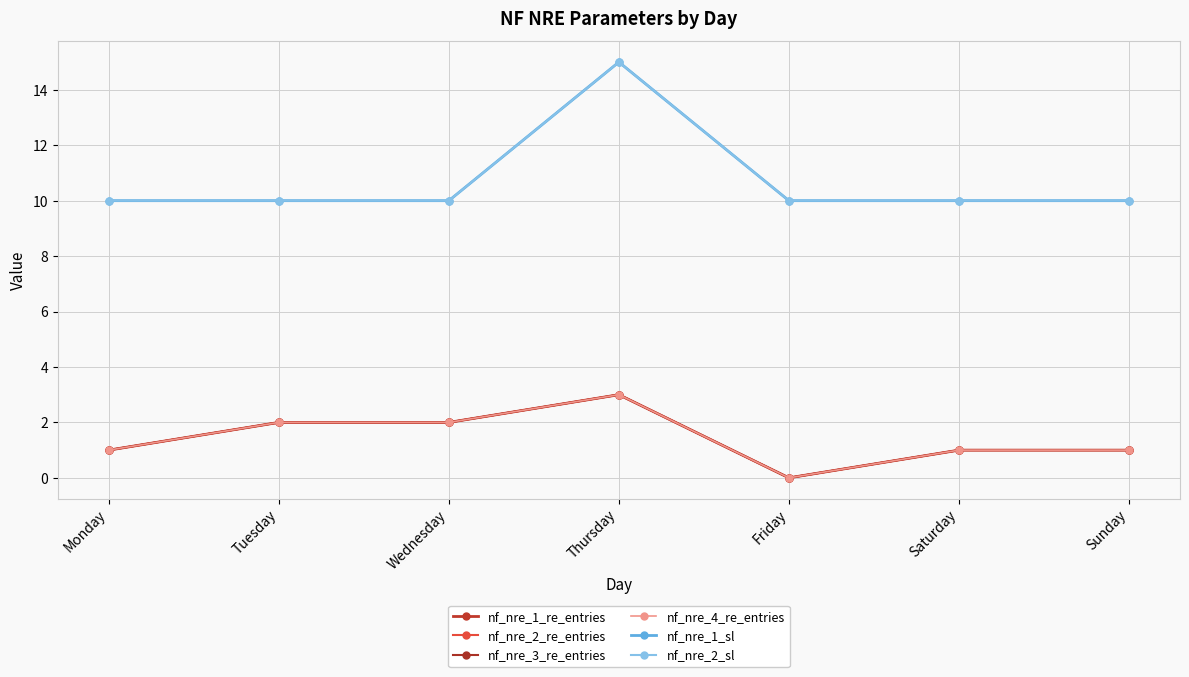

What is the total value across all series at Sunday?

24